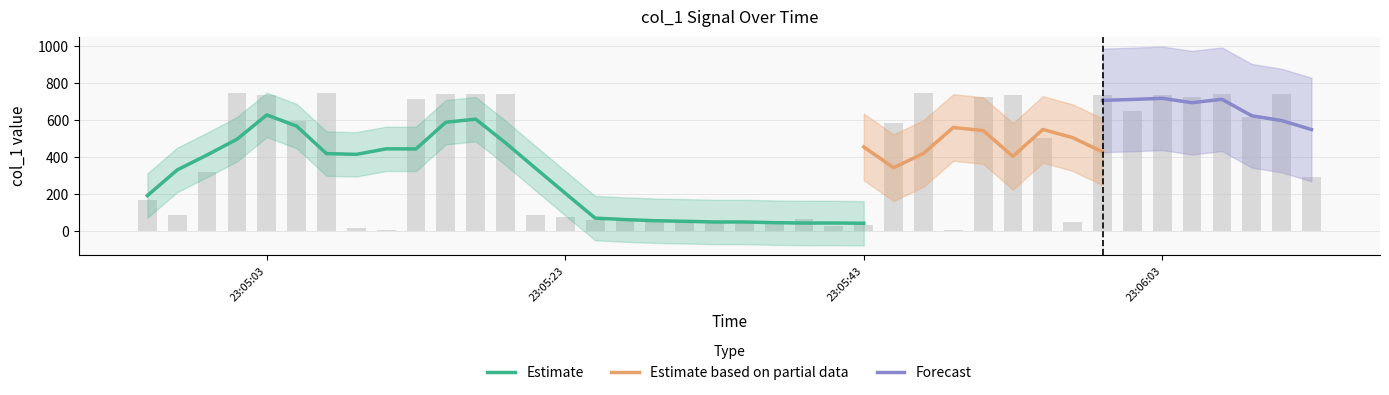

What is the value of the 20th bar from the left?

44.0